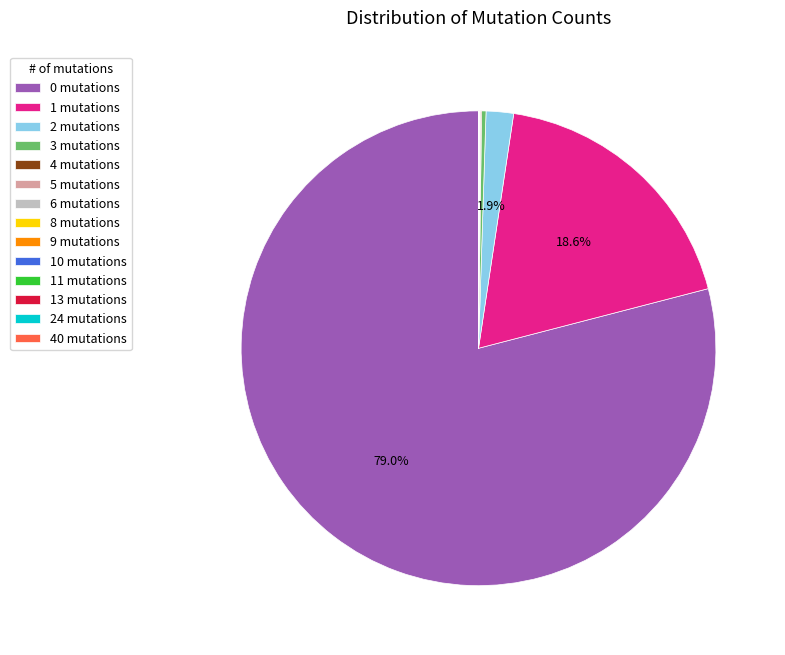

To the nearest percent, what is the difference between the largest and smallest slice percentages?

79%